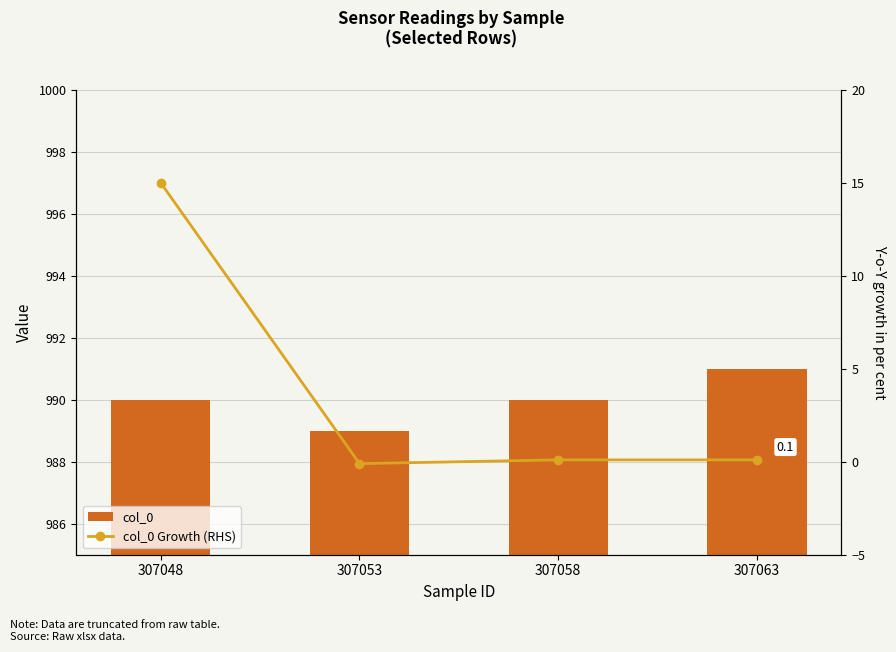

The col_0 Growth (RHS) series shows 26.6 at 307048. True or false?

False